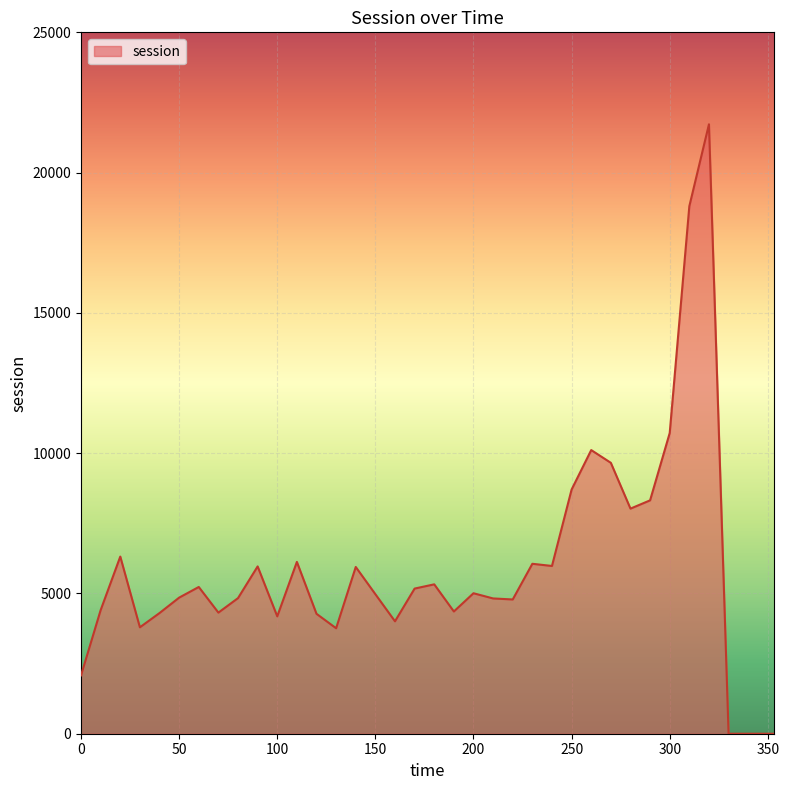

What is the difference between the maximum and minimum values?

21722.0